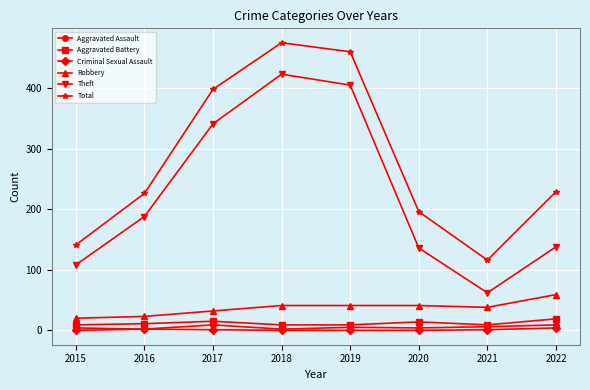

Is this an area chart (filled region under the line)?

No